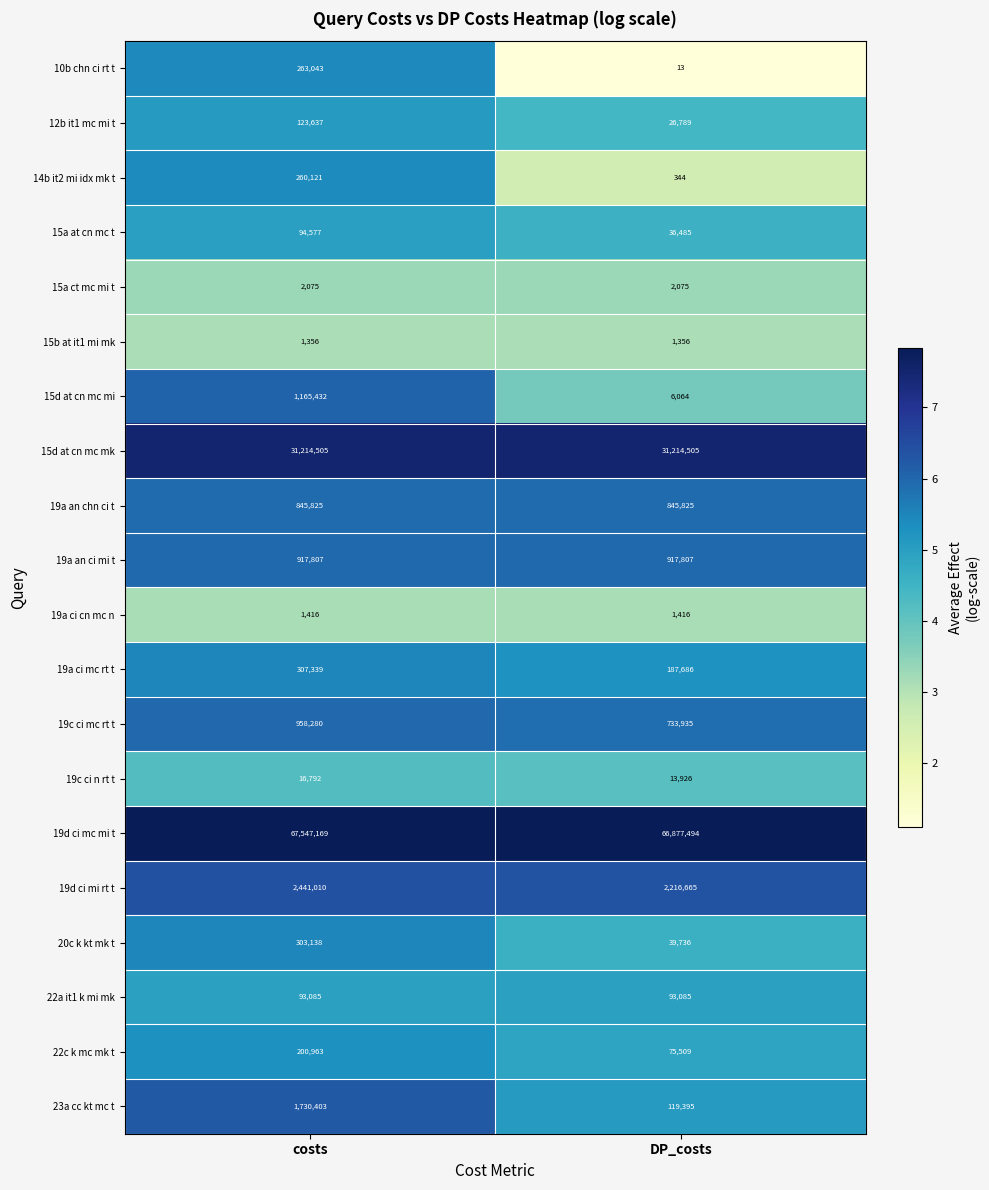

What is the difference between the highest and lowest values at costs?

67545813